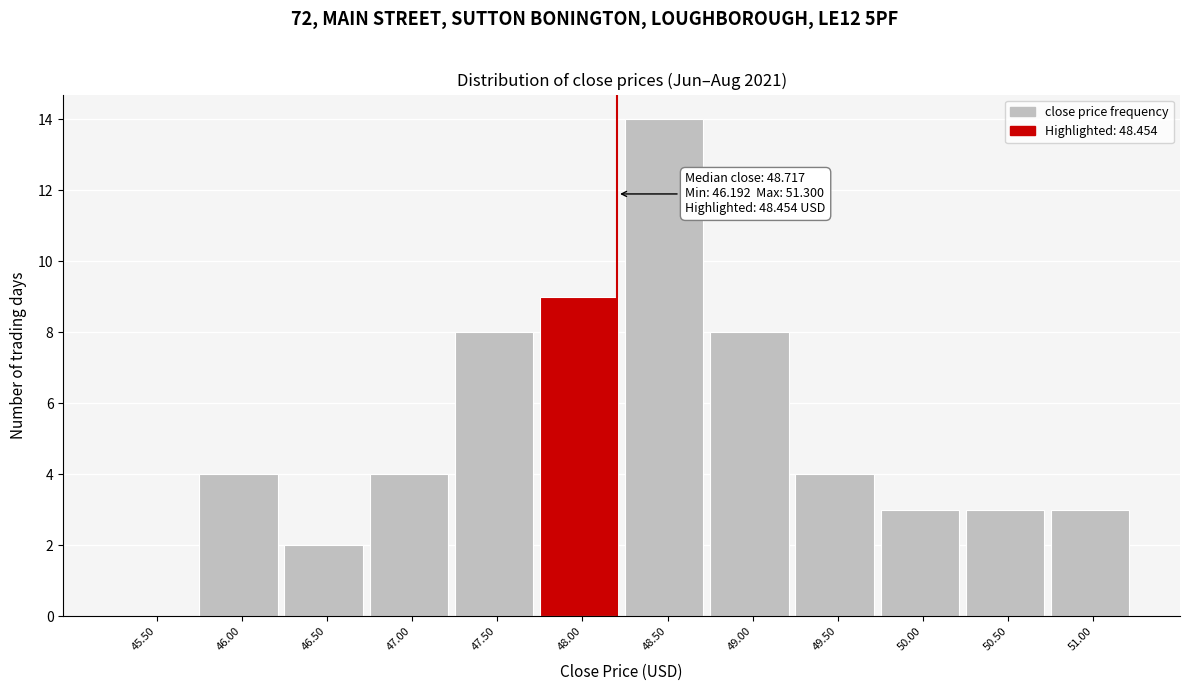

Reading left to right, transcribe all the data shown in this chart.

45.50=0	46.00=4	46.50=2	47.00=4	47.50=8	48.00=9	48.50=14	49.00=8	49.50=4	50.00=3	50.50=3	51.00=3